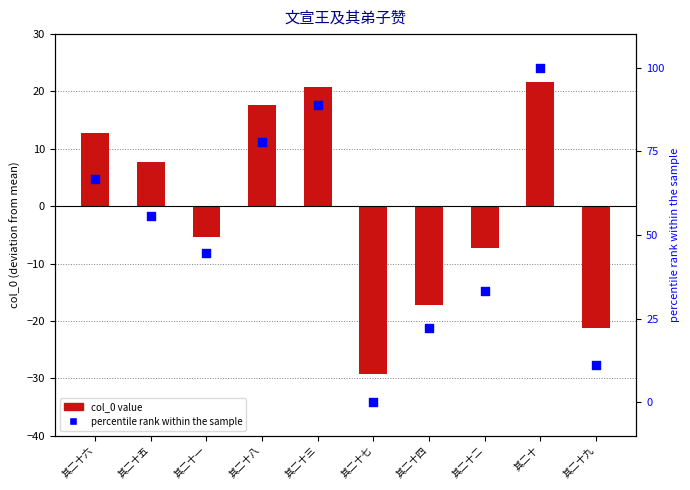

At how many categories does at least one series exceed 11?

9